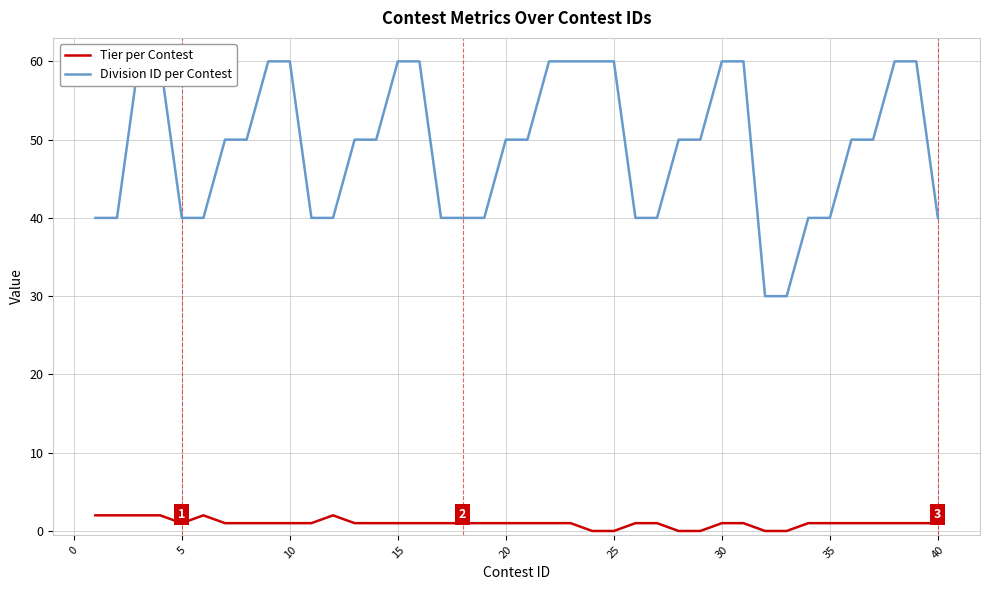

At 15, list the series in order from largest to smallest.

Division ID per Contest, Tier per Contest